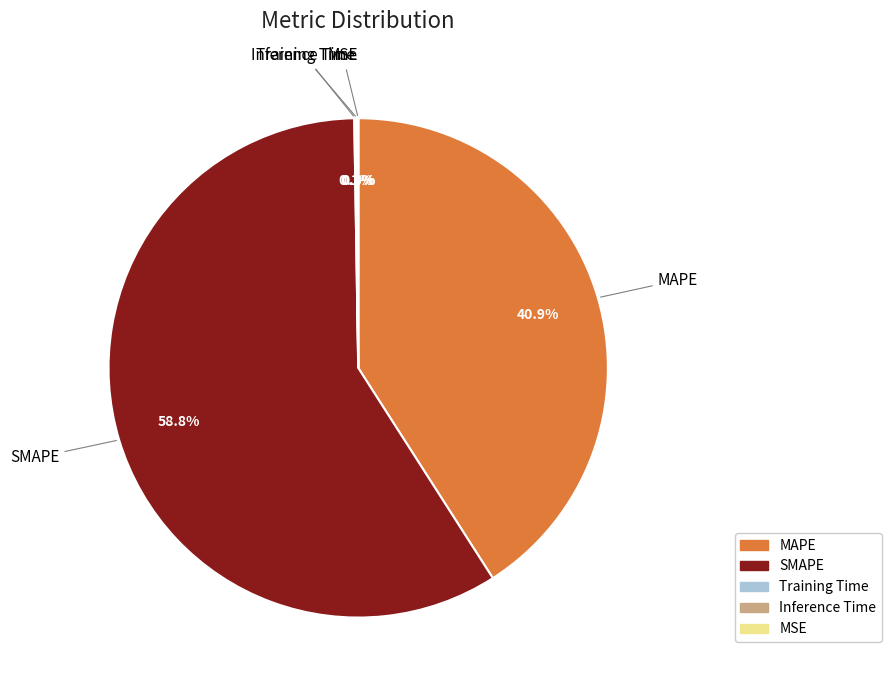

What percentage is the SMAPE slice, to the nearest percent?

59%